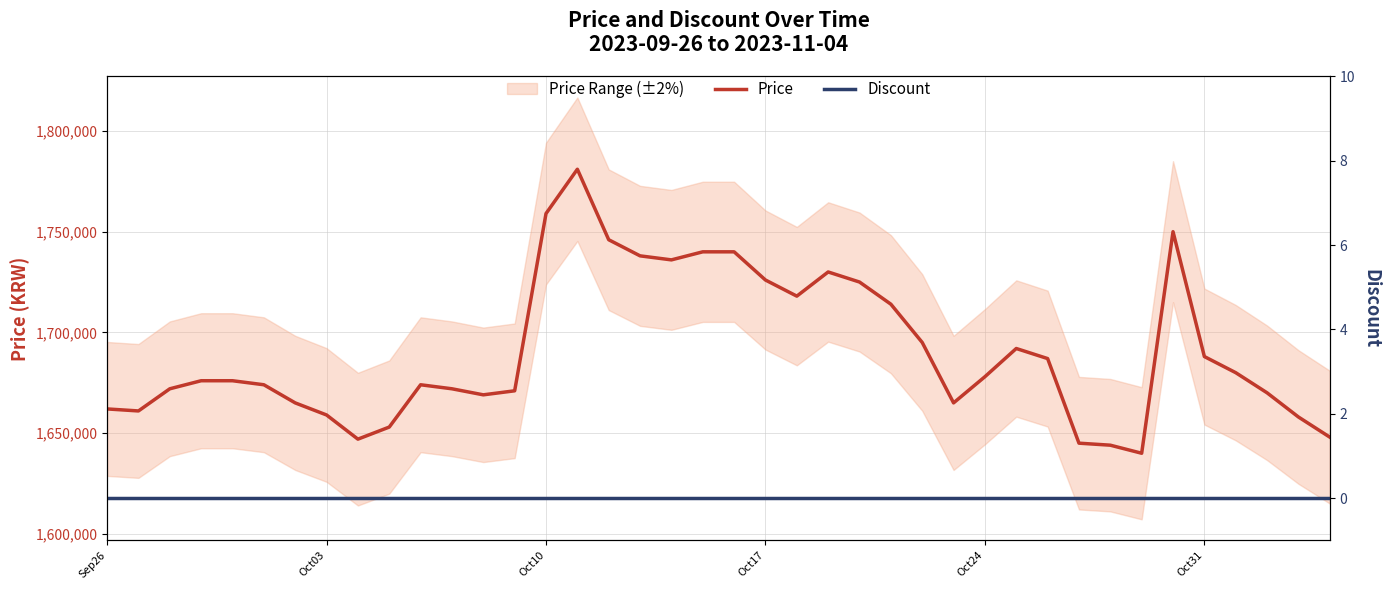

What is the highest value of the Price series?

1781000